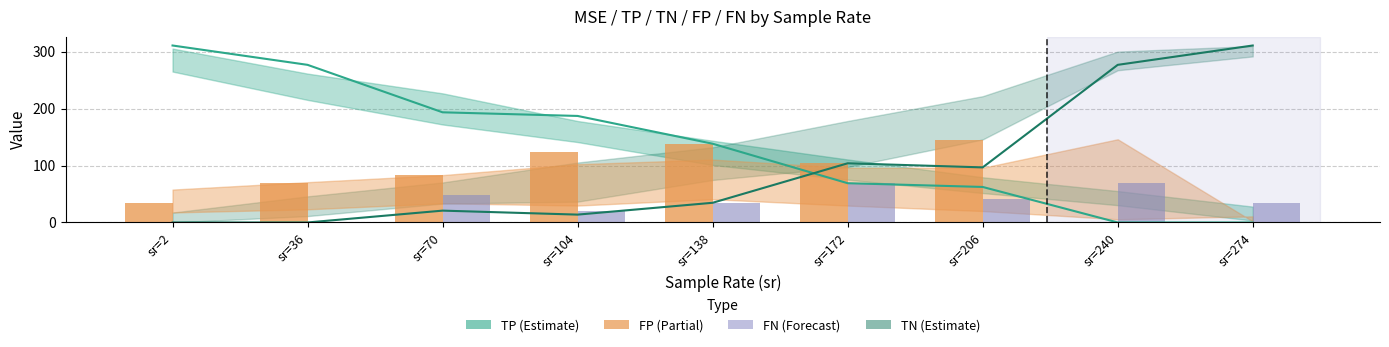

What is the sum of the TN values at sr=104 and sr=206?

110.6